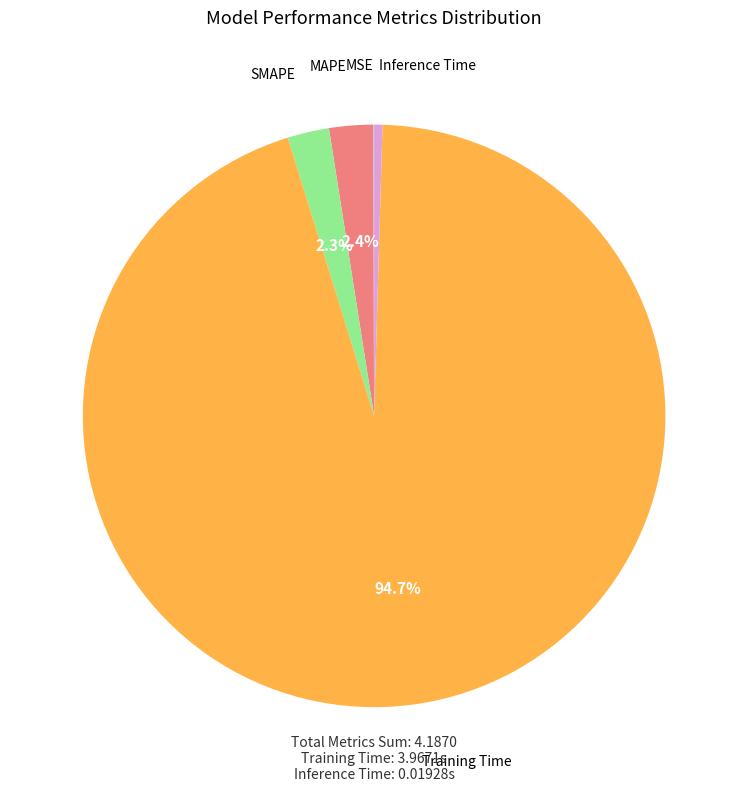

Does any single category account for the majority?

Yes